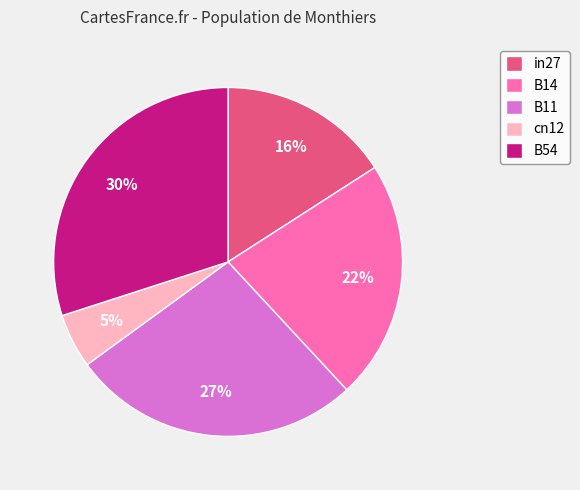

Is there any slice that represents more than half of the pie?

No